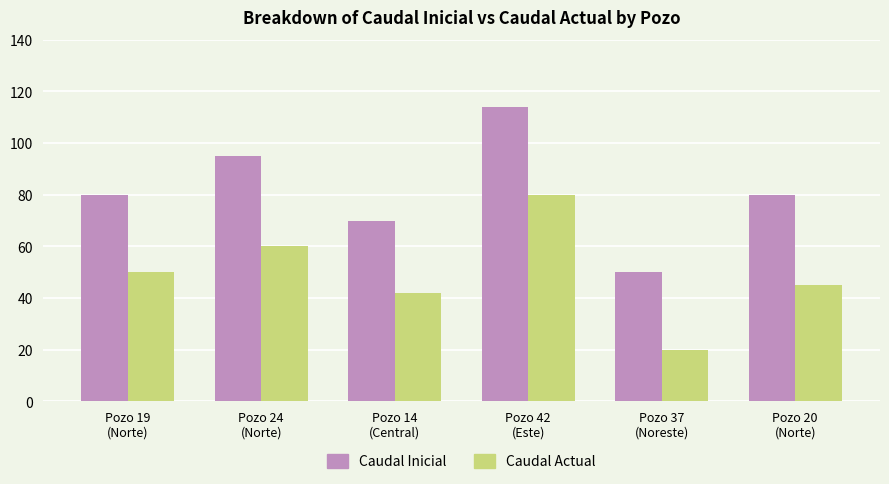

How many categories are shown in the chart?

6